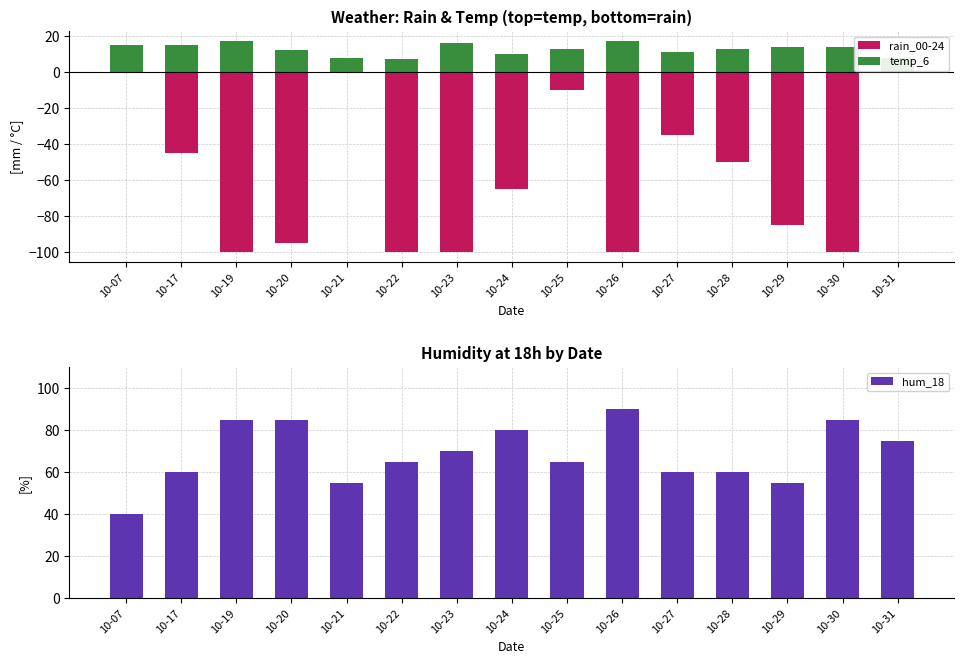

Between 10-20 and 10-23, which series saw the biggest shift?

hum_18